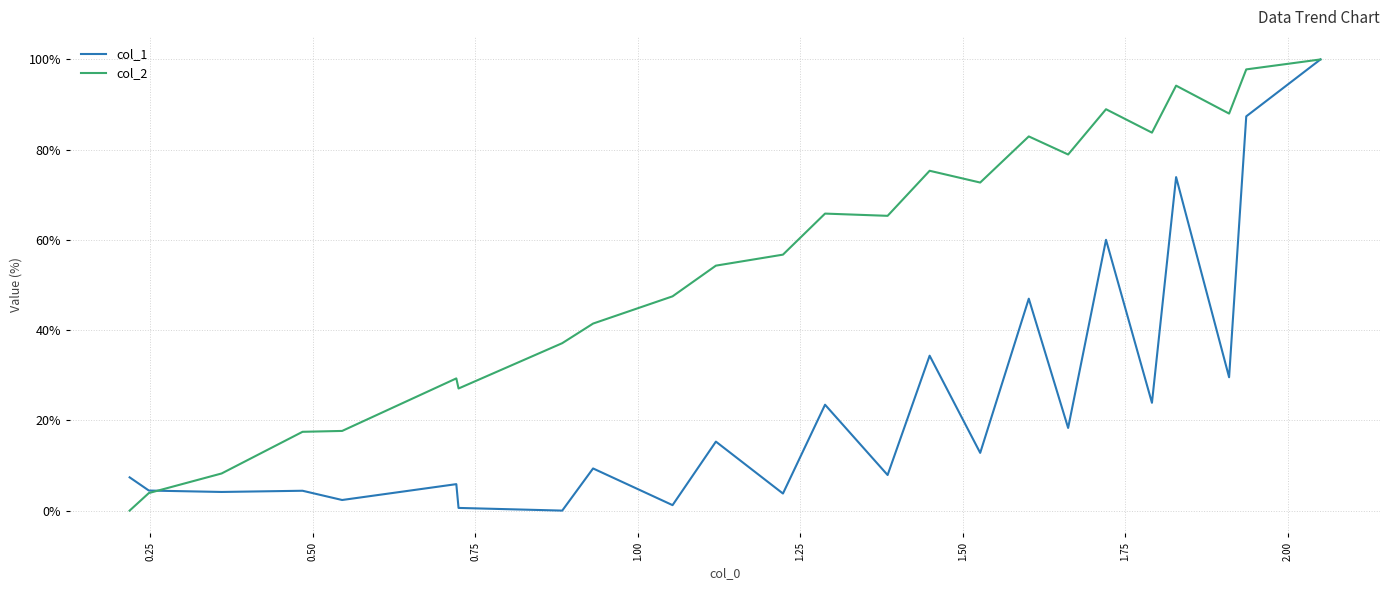

Count the number of categories in the chart.

24